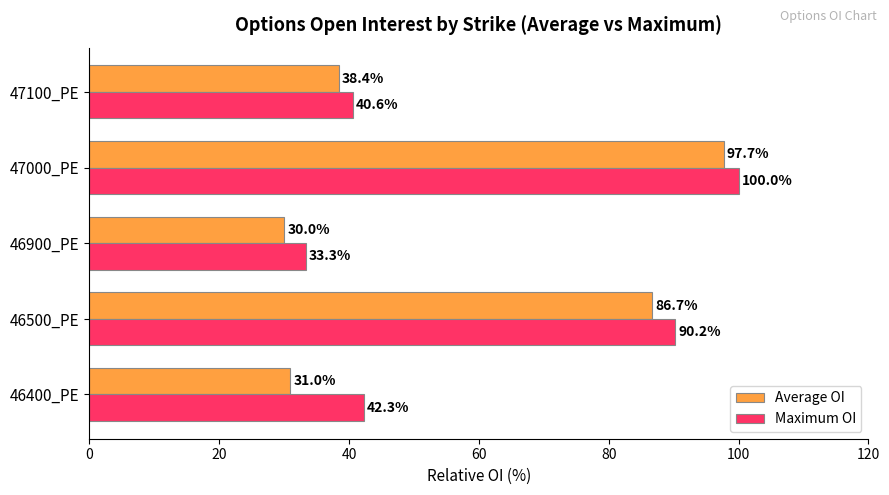

What is the smallest value displayed?

30.0